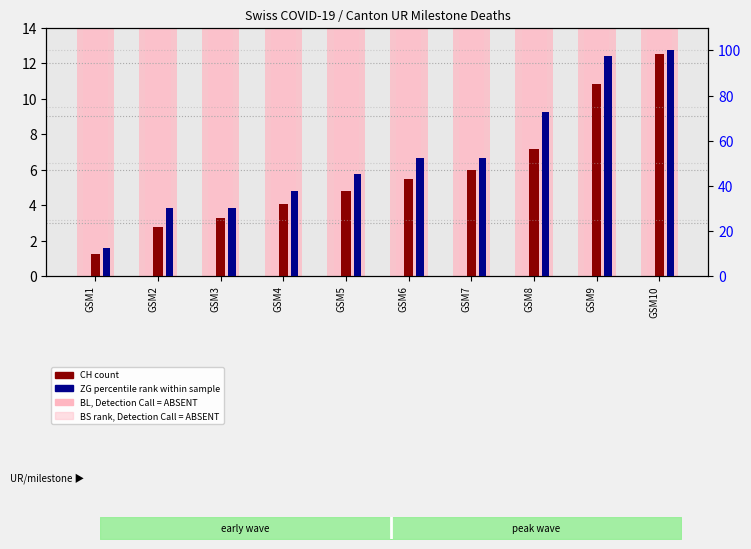

At which category does the chart reach its minimum across all series?

GSM1